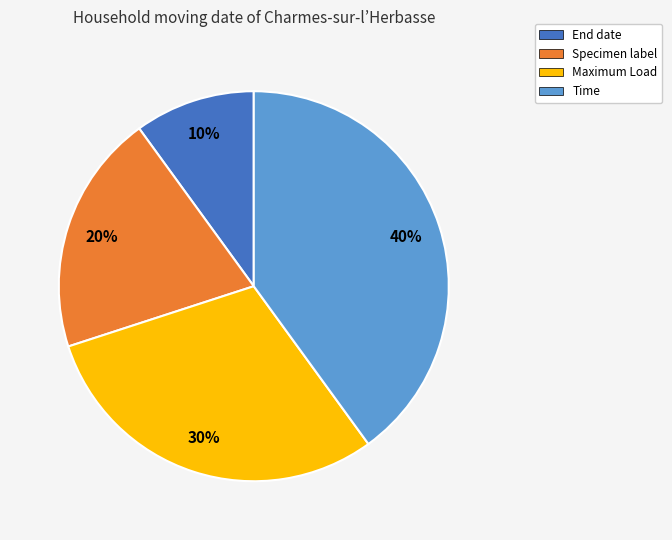

Between End date and Maximum Load, which is larger?

Maximum Load